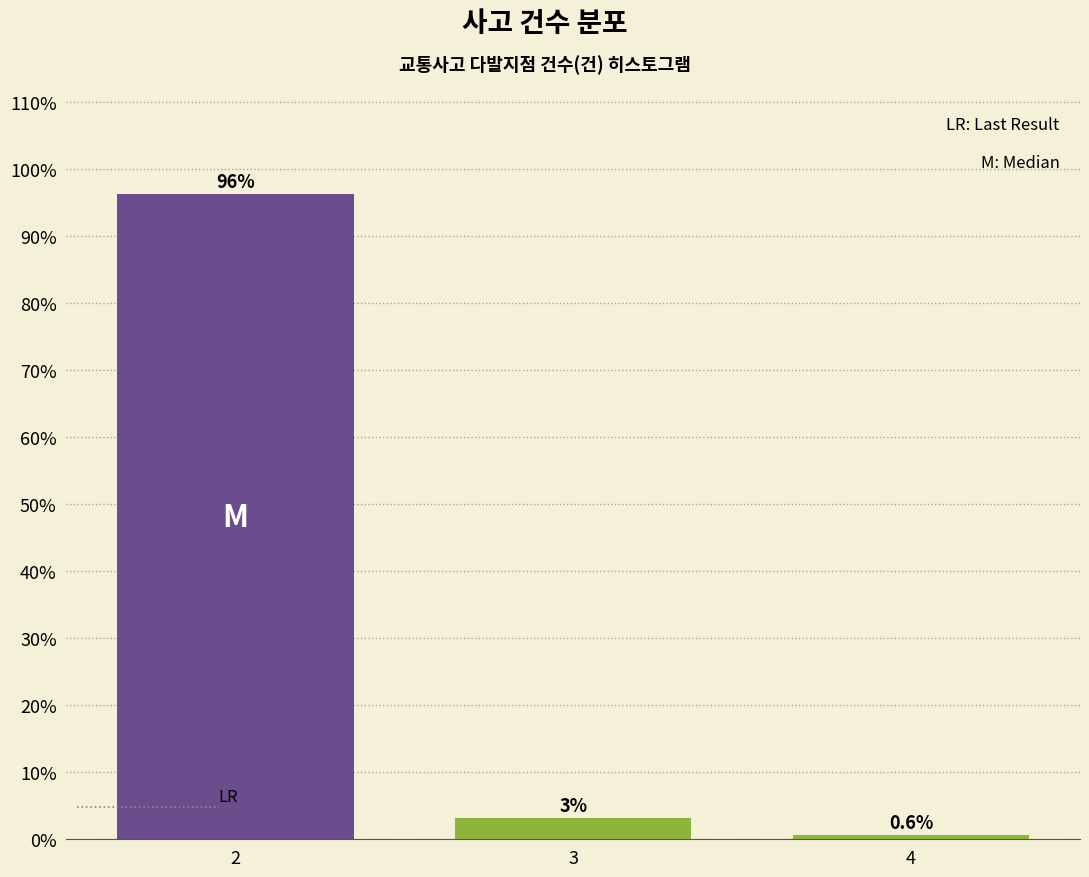

True or false: the data shows 62.4 at 2.

False